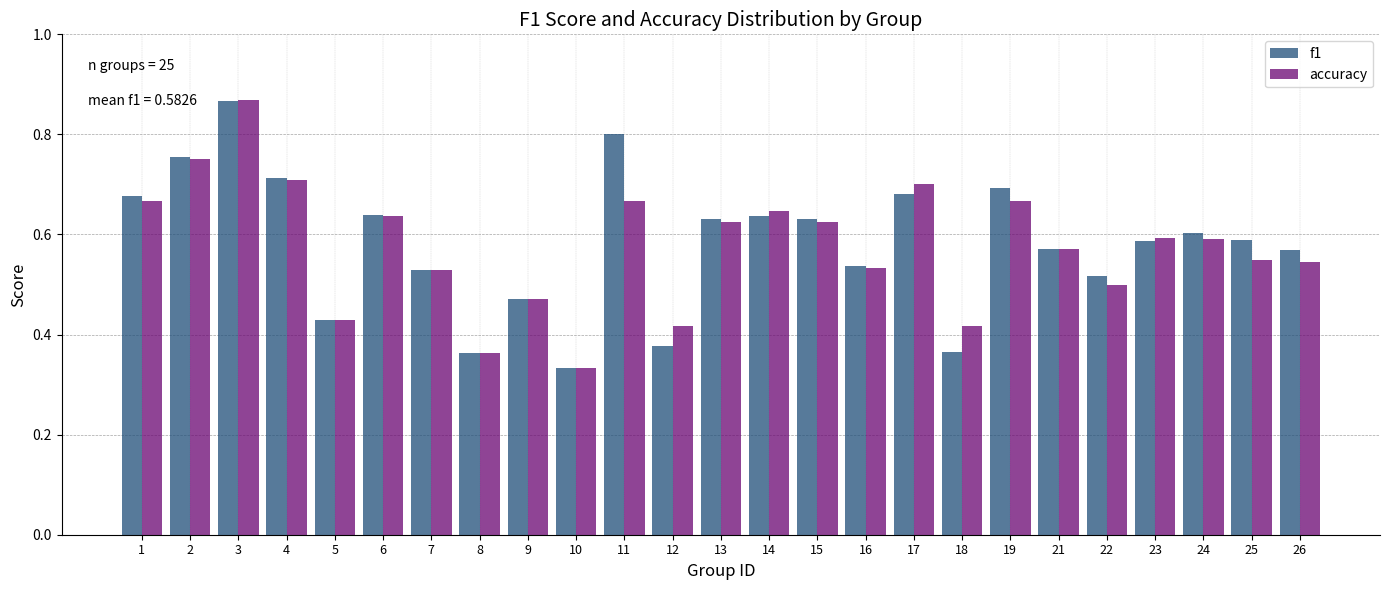

At which category is the sum across all series the highest?

3